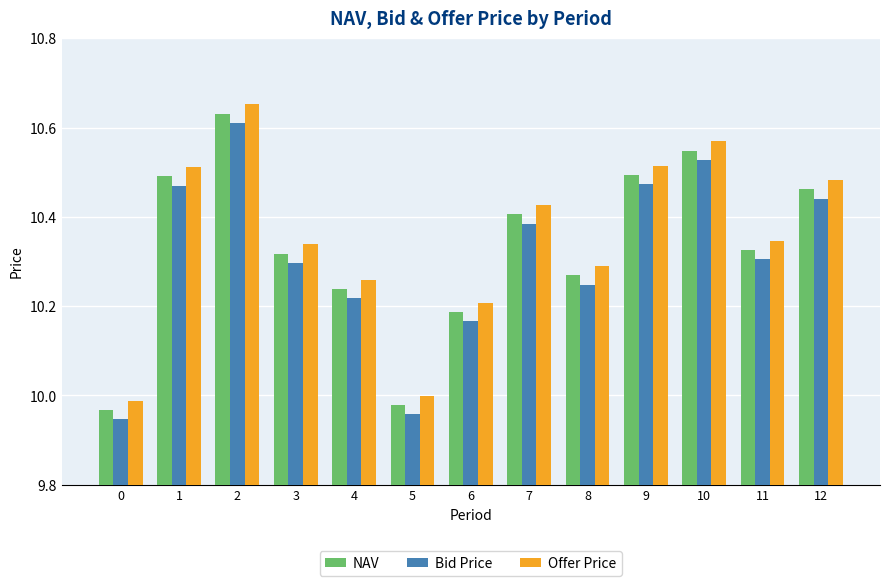

Between 9 and 10, which series saw the biggest shift?

Offer Price